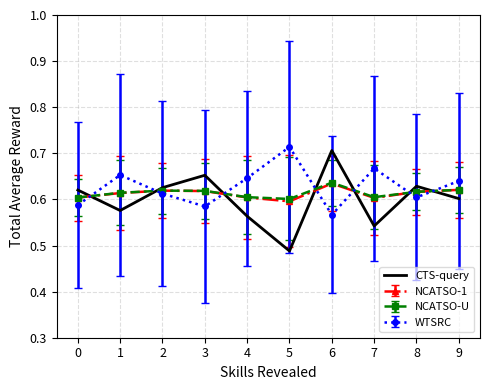

The value of NCATSO-1 at 8 is 0.6. True or false?

True